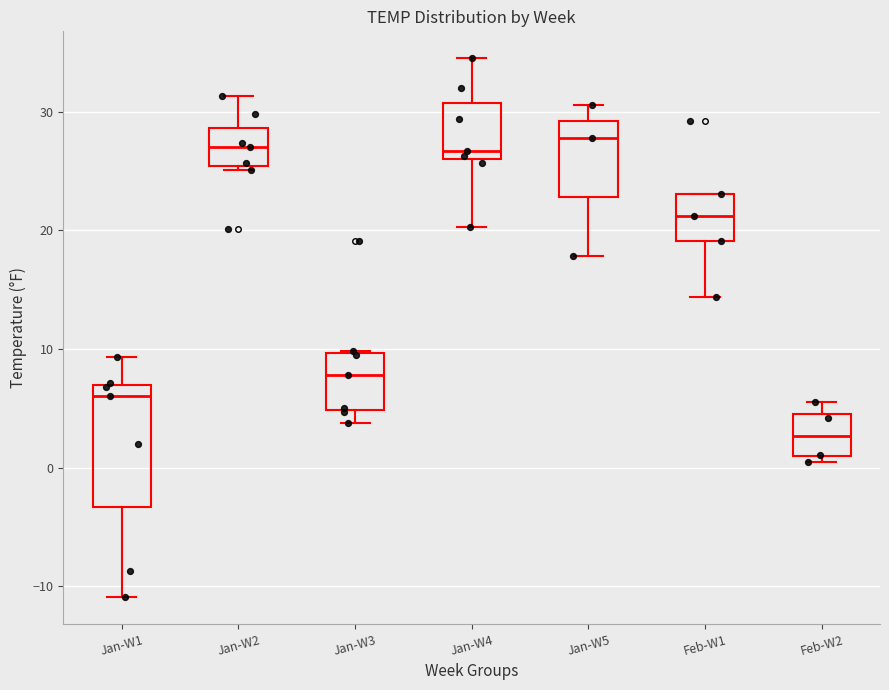

Reading left to right, transcribe this box plot: for each box, give where its median line is, the range the box spans, and where its two whiskers end, as read against the y-axis. The values are not printed on the chart, so give them approximately, as read against the axis.

Jan-W1: median 6, box -3 to 7, whiskers -11 to 9
Jan-W2: median 27, box 25 to 29, whiskers 25 to 31
Jan-W3: median 8, box 5 to 10, whiskers 4 to 10
Jan-W4: median 27, box 26 to 31, whiskers 20 to 35
Jan-W5: median 28, box 23 to 29, whiskers 18 to 31
Feb-W1: median 21, box 19 to 23, whiskers 14 to 23
Feb-W2: median 3, box 1 to 5, whiskers 1 (just below the box's lower edge) to 6